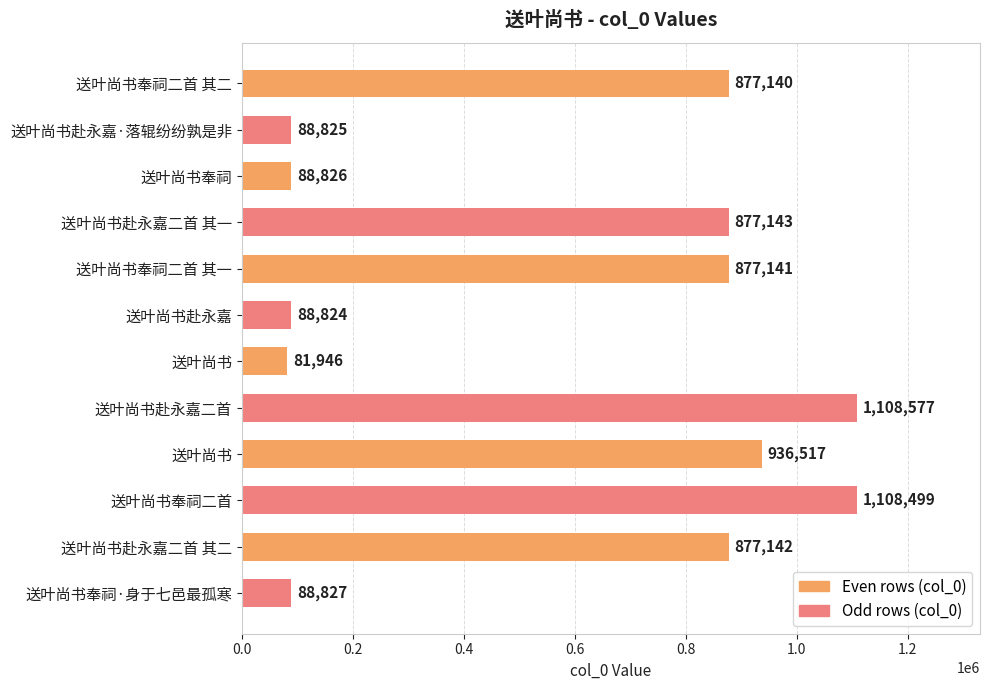

At which category does the chart reach its peak across all series?

送叶尚书赴永嘉二首